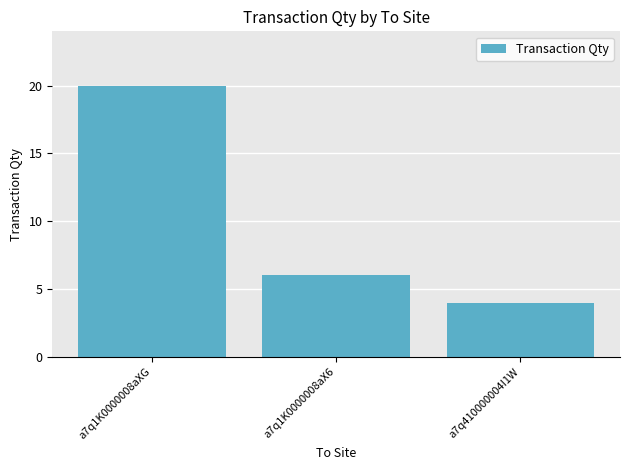

At which category does the chart reach its peak across all series?

a7q1K0000008aXG